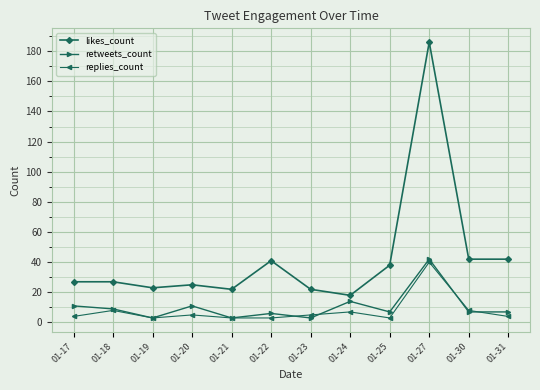

The replies_count series shows 8 at 01-18. True or false?

True